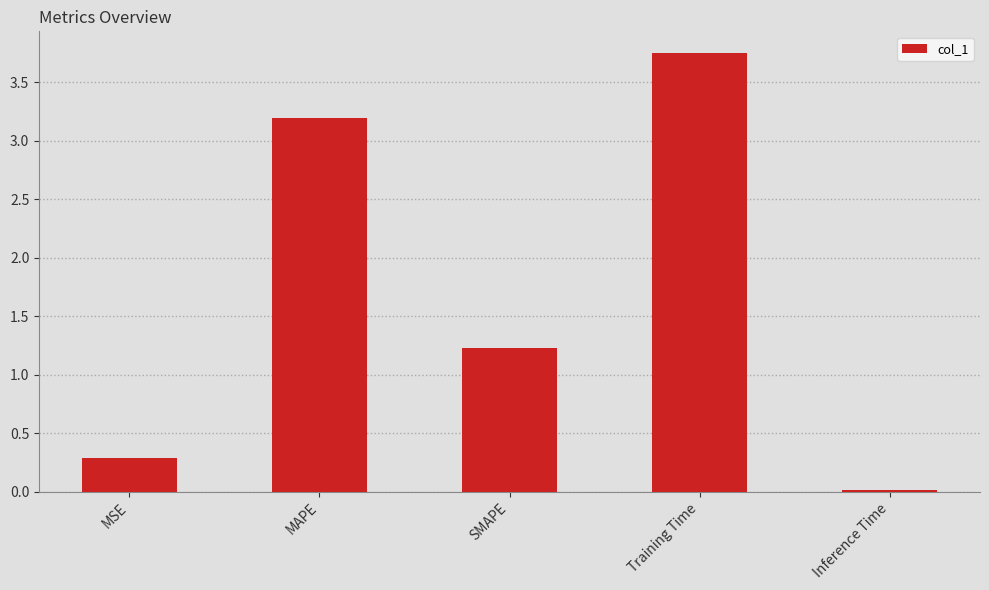

What is the label of the 3rd bar from the left?

SMAPE